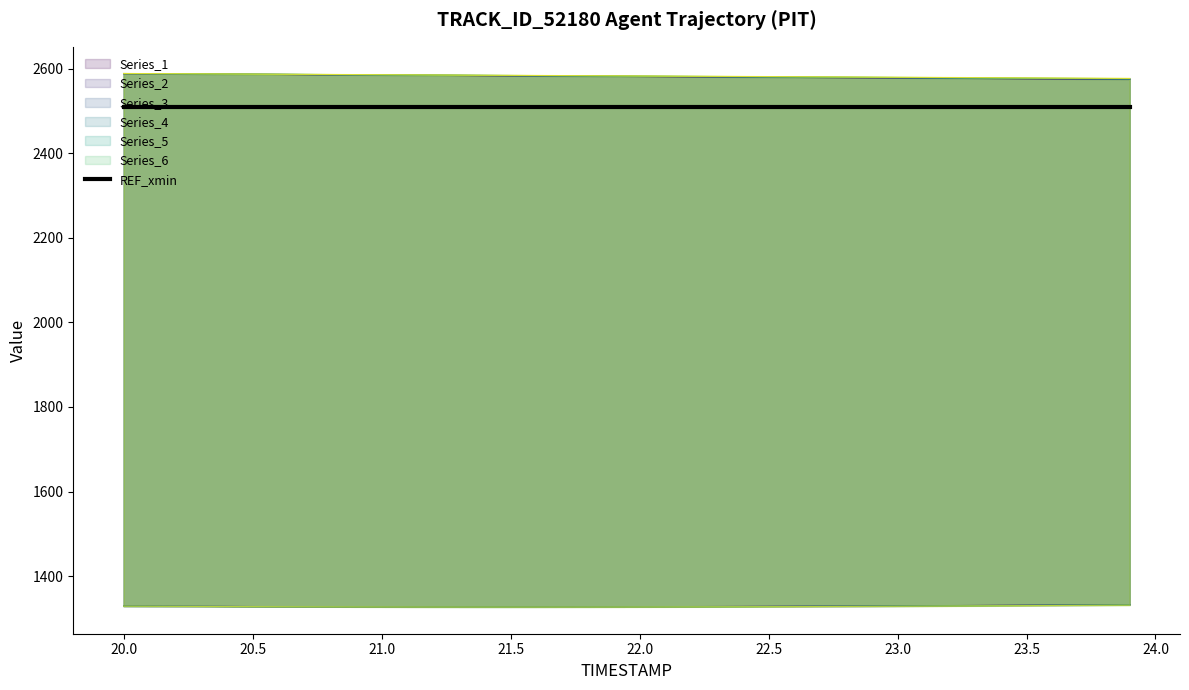

Is the value of X at 20.6 greater than the value of Y at 22.6?

Yes